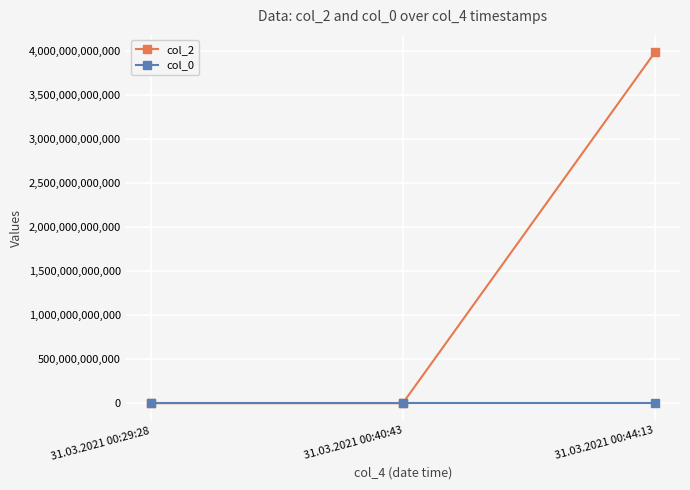

At how many categories does at least one series exceed 912138219959?

1